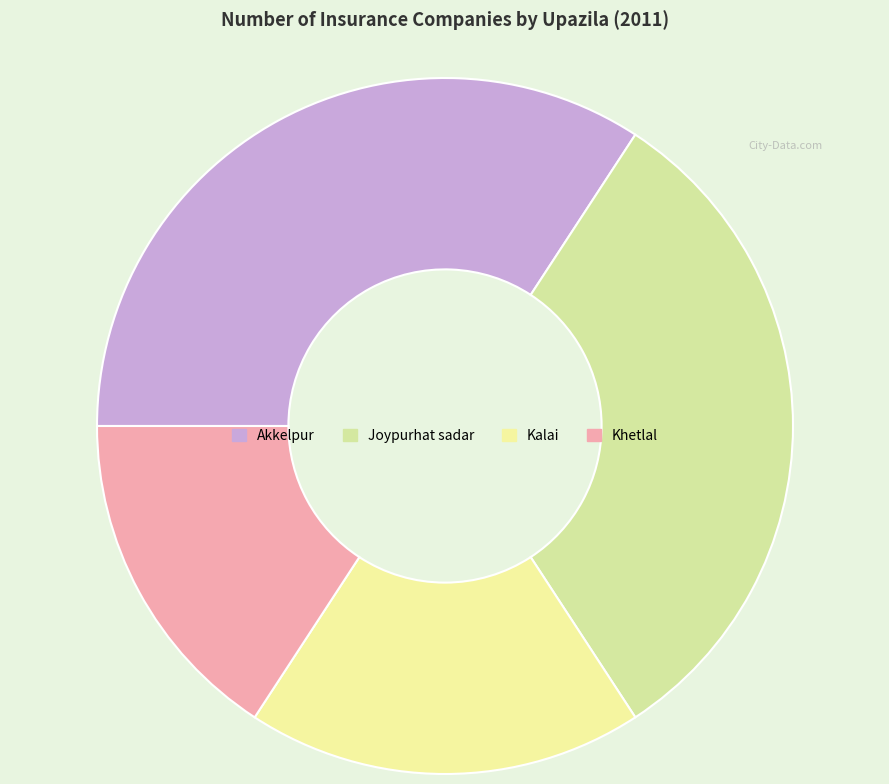

How much of the chart is everything except Khetlal?

84.2%